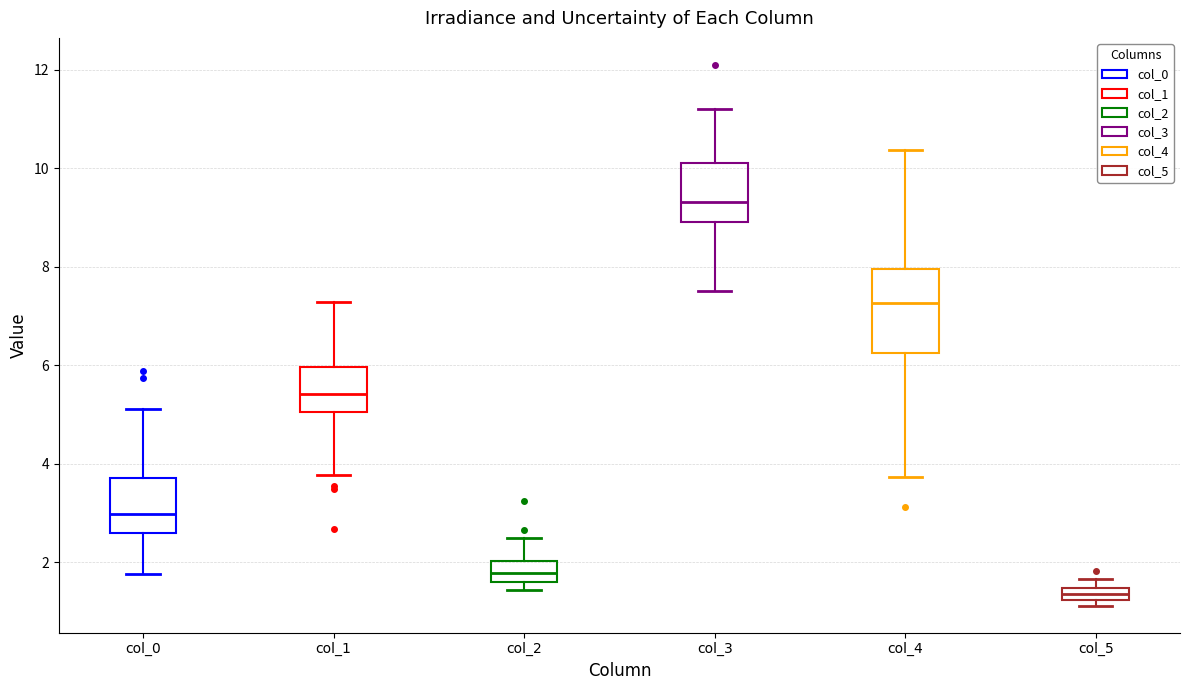

Where is the lower edge of the box for col_2 on the y-axis? The values are not printed on the chart, so give them approximately, as read against the axis.

1.6